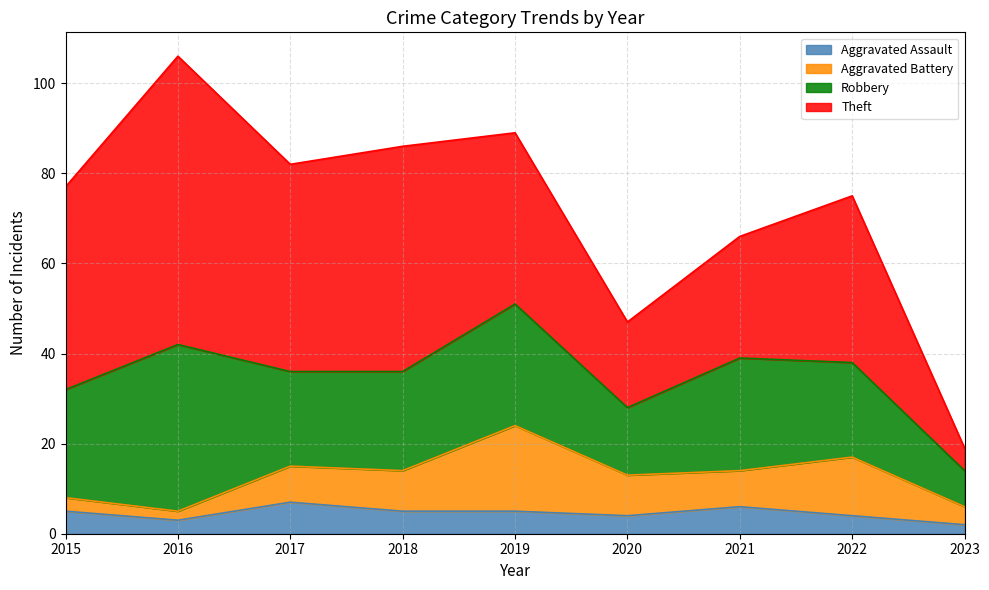

What is the sum of all Aggravated Battery values?

75